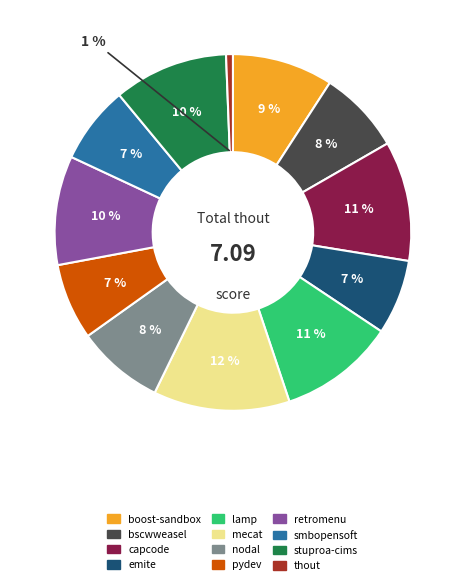

Which has a higher value, pydev or stuproa-cims?

stuproa-cims